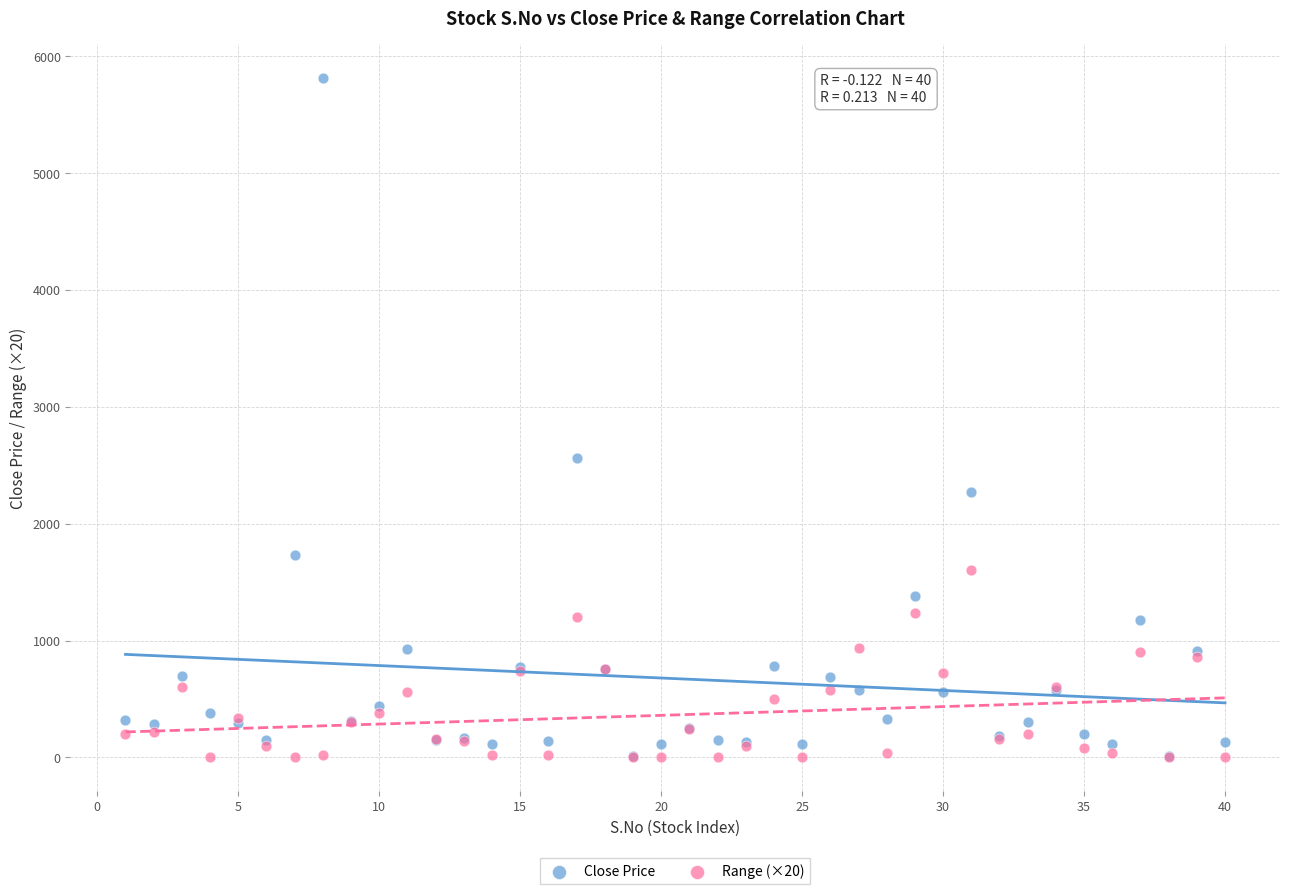

In the Close Price series, what Y value is closest to 2911?

2560.0